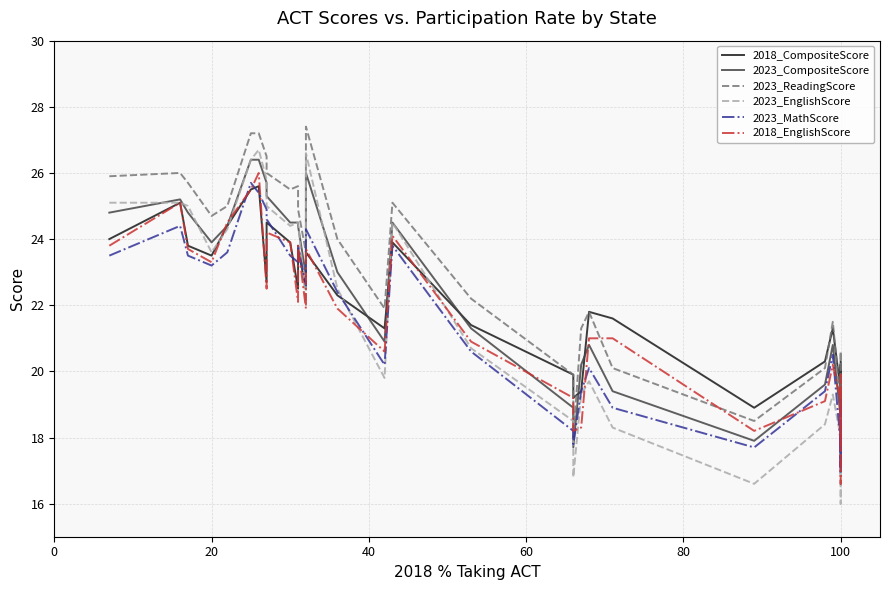

True or false: 2023_EnglishScore has more than 2 interior local peaks.

True